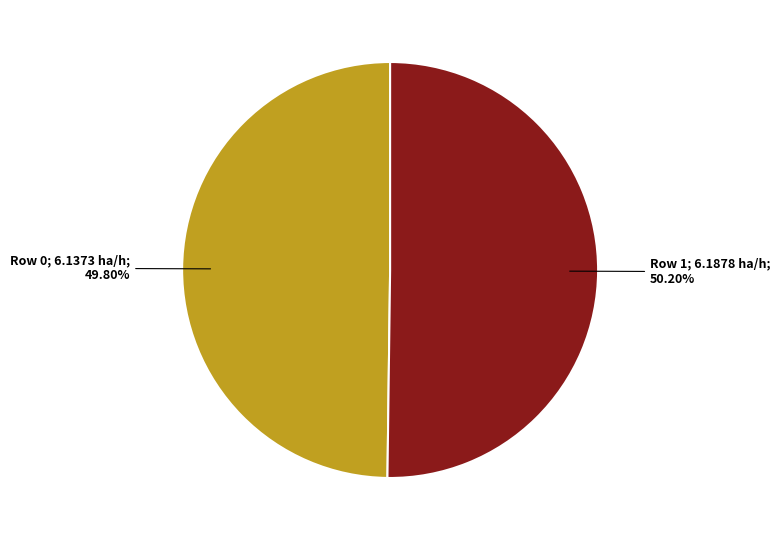

How many slices are in this pie chart?

2